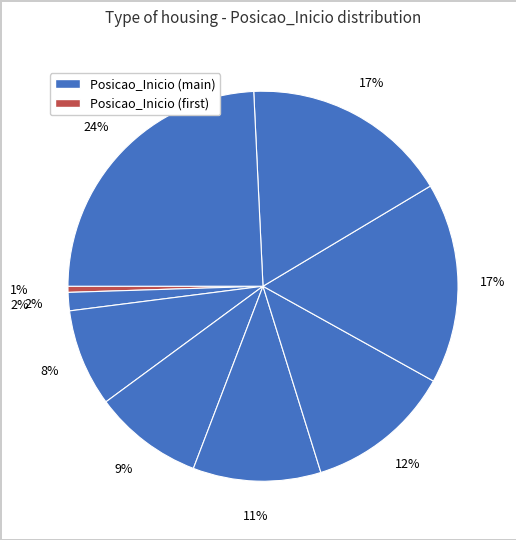

Is there a majority slice in this chart?

No